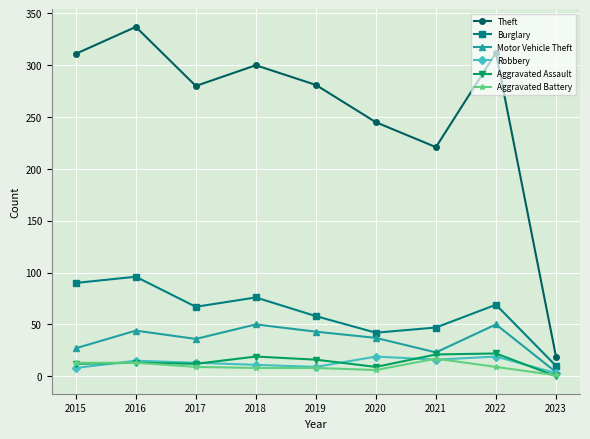

What is the difference between the maximum and minimum values in the Robbery series?

16